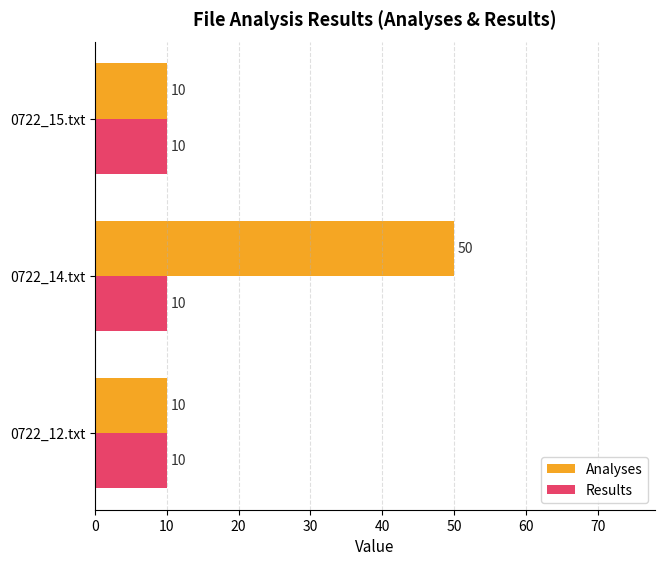

List the series in order of their peak value, lowest first.

Results, Analyses